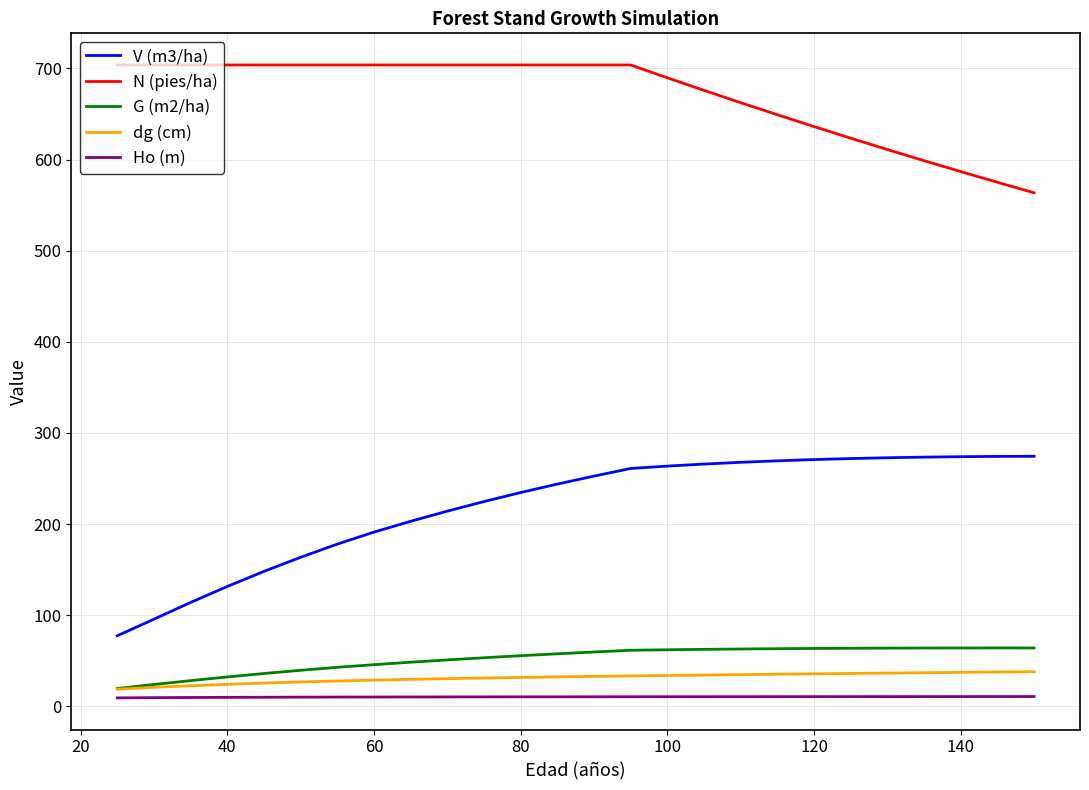

What is the average value of the N (pies/ha) series?

670.4